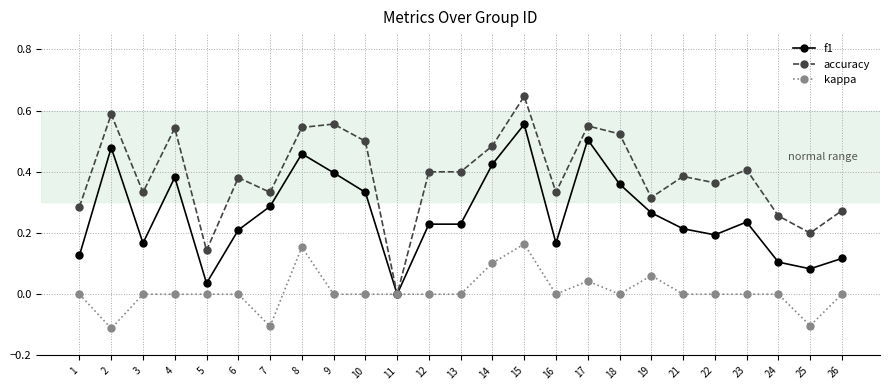

Count the number of categories in the chart.

25